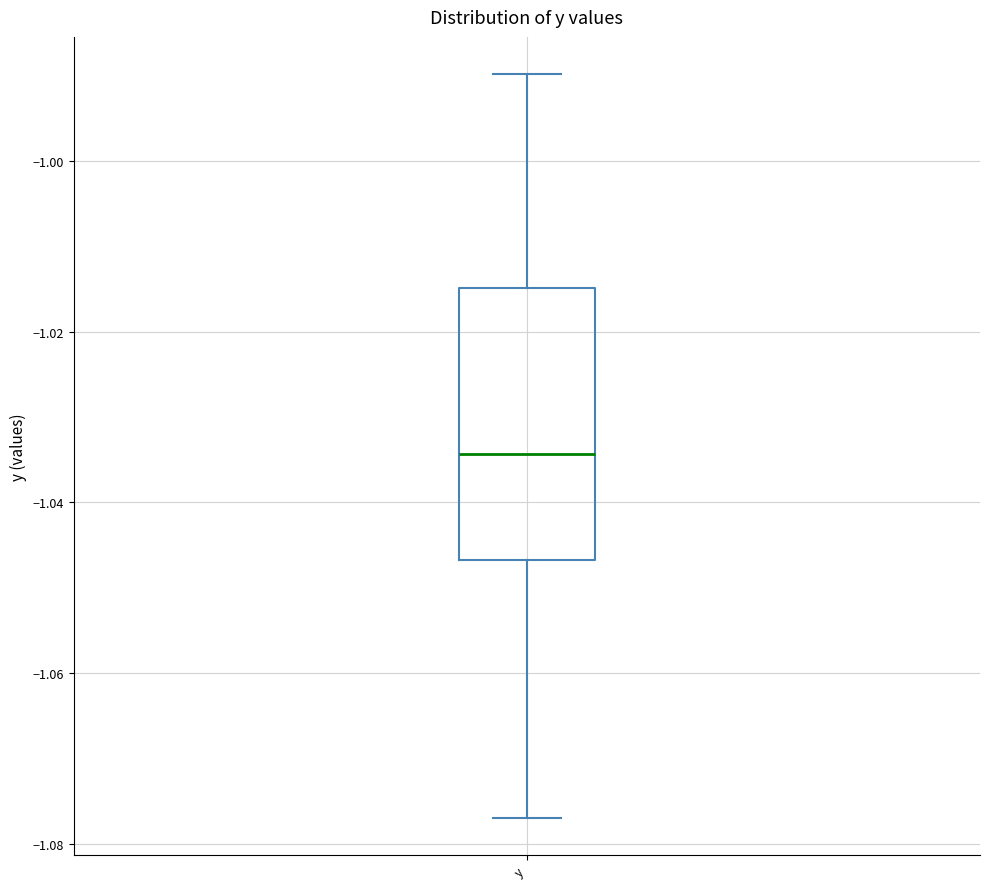

Where is the lower edge of the box for y on the y-axis? The values are not printed on the chart, so give them approximately, as read against the axis.

-1.046